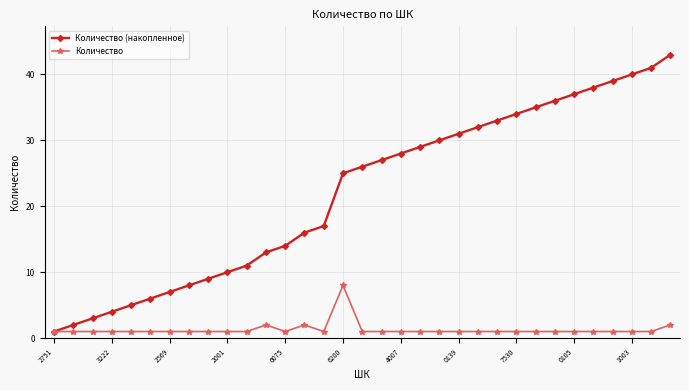

Reading right to left, extract all data points from this chart.

Количество (накопленное): 43	41	40	39	38	37	36	35	34	33	32	31	30	29	28	27	26	25	17	16	14	13	11	10	9	8	7	6	5	4	3	2	1
Количество: 2	1	1	1	1	1	1	1	1	1	1	1	1	1	1	1	1	8	1	2	1	2	1	1	1	1	1	1	1	1	1	1	1